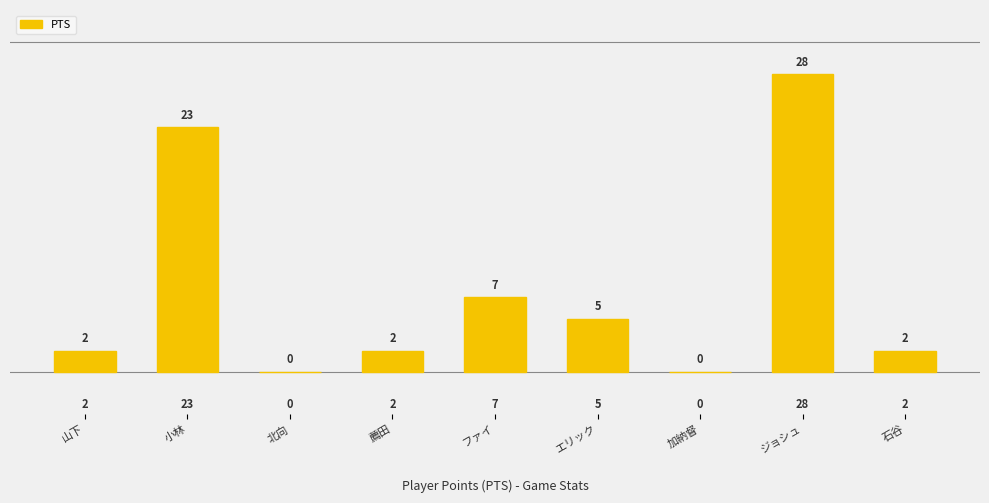

What is the sum of all values?

69